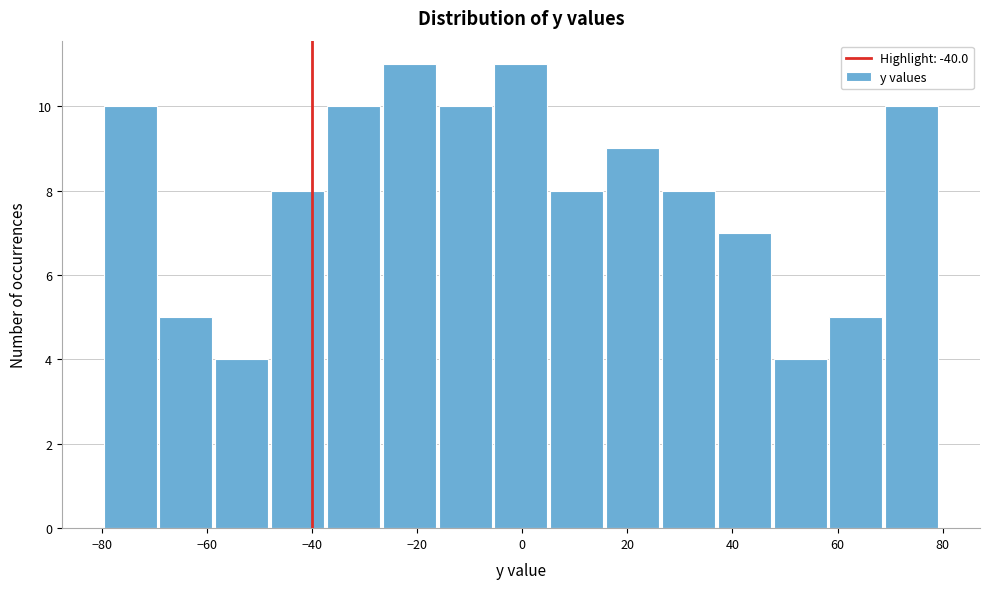

Reading left to right, list every bar in this chart as the range it spans on the x-axis followed by its height. Neither the bar edges nor the heights are printed on the chart, so give them approximately, as read against the axes.

-80 to -70: 10
-70 to -58: 5
-58 to -48: 4
-48 to -38: 8
-38 to -26: 10
-26 to -16: 11
-16 to -6: 10
-6 to 6: 11
6 to 16: 8
16 to 26: 9
26 to 38: 8
38 to 48: 7
48 to 58: 4
58 to 70: 5
70 to 80: 10